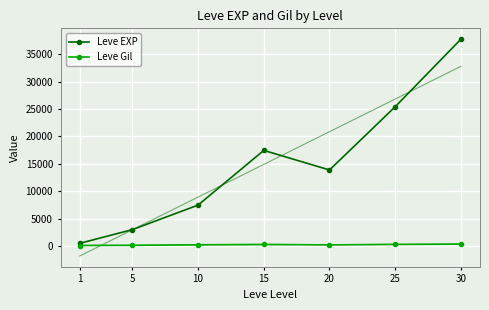

Where is the first local maximum for Leve EXP?

15